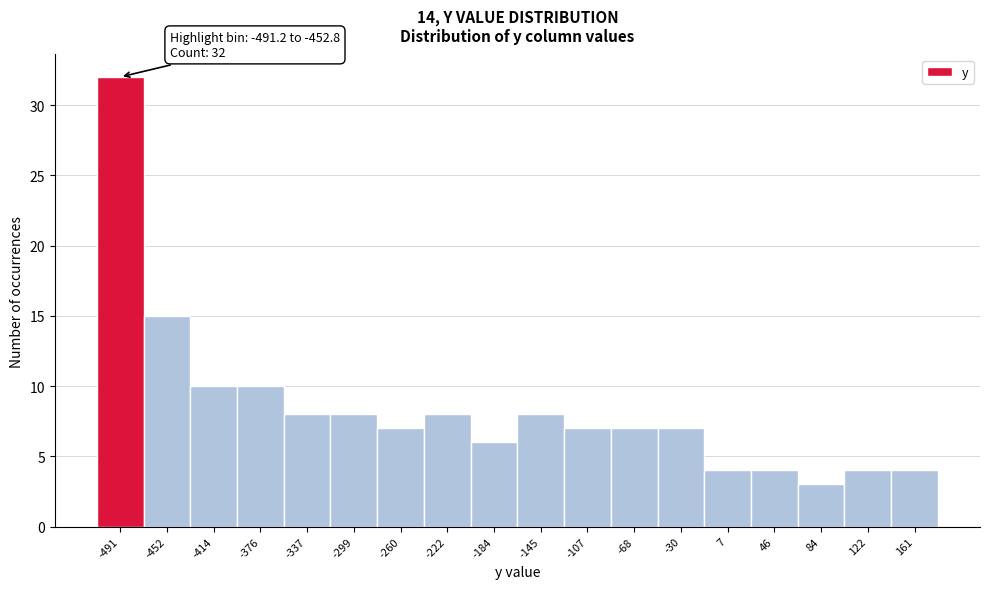

Reading right to left, list all the values displayed in this chart.

161=4	122=4	84=3	46=4	7=4	-30=7	-68=7	-107=7	-145=8	-184=6	-222=8	-260=7	-299=8	-337=8	-376=10	-414=10	-452=15	-491=32